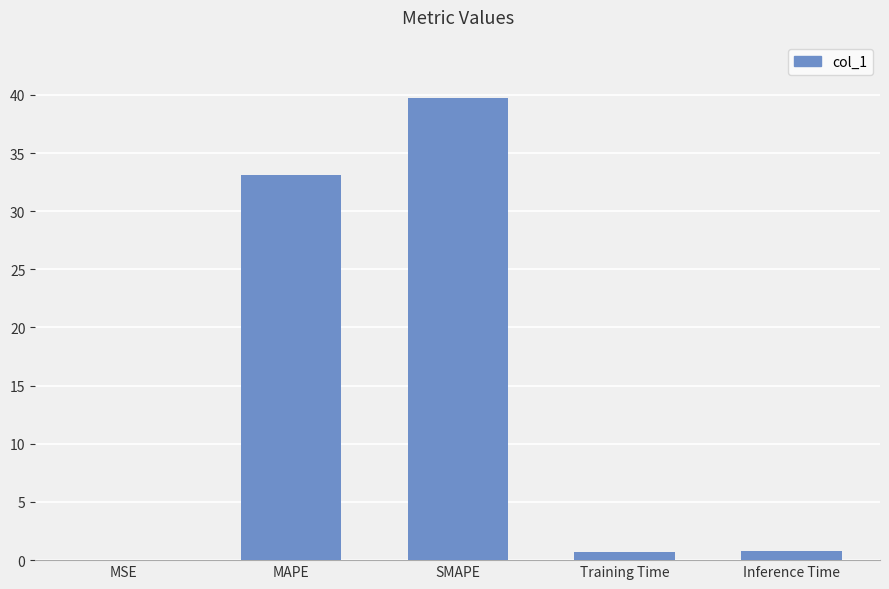

Is it true that the value at MSE is 0.0?

True